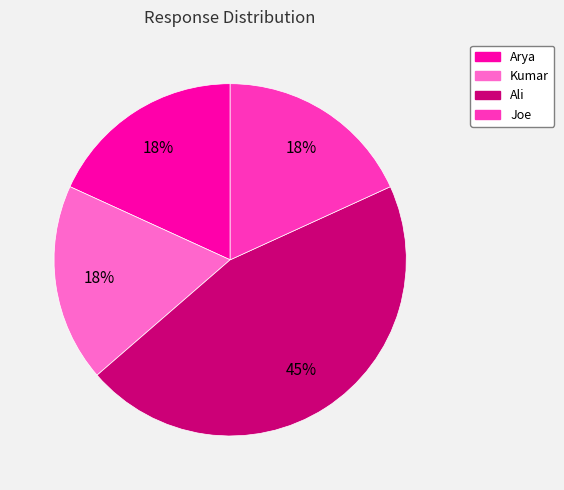

What percentage is the Arya slice, to the nearest percent?

18%